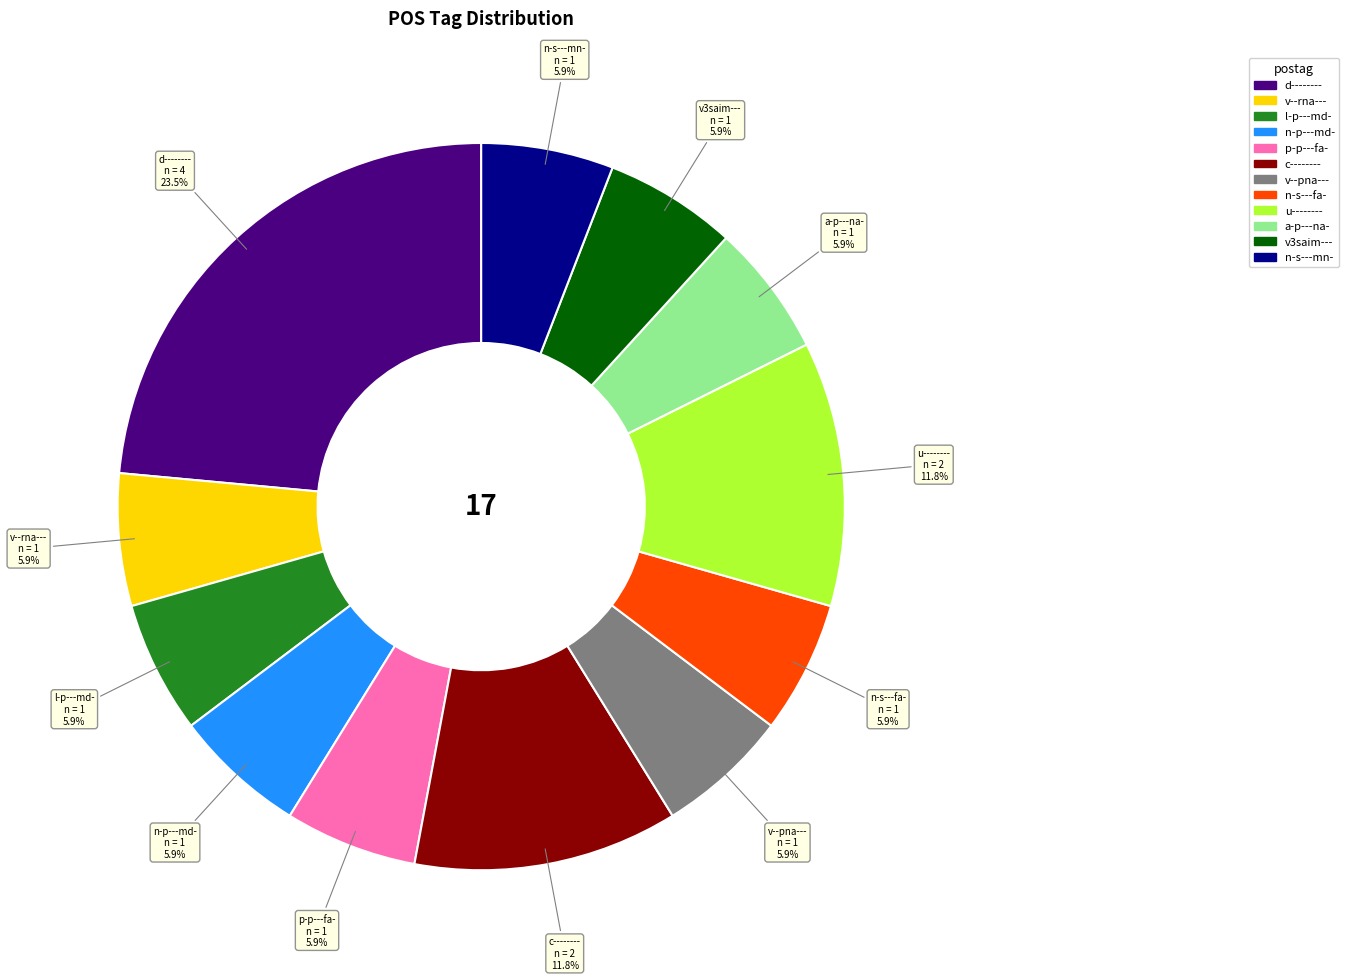

Do d-------- and v3saim--- together represent more than half of the pie?

No